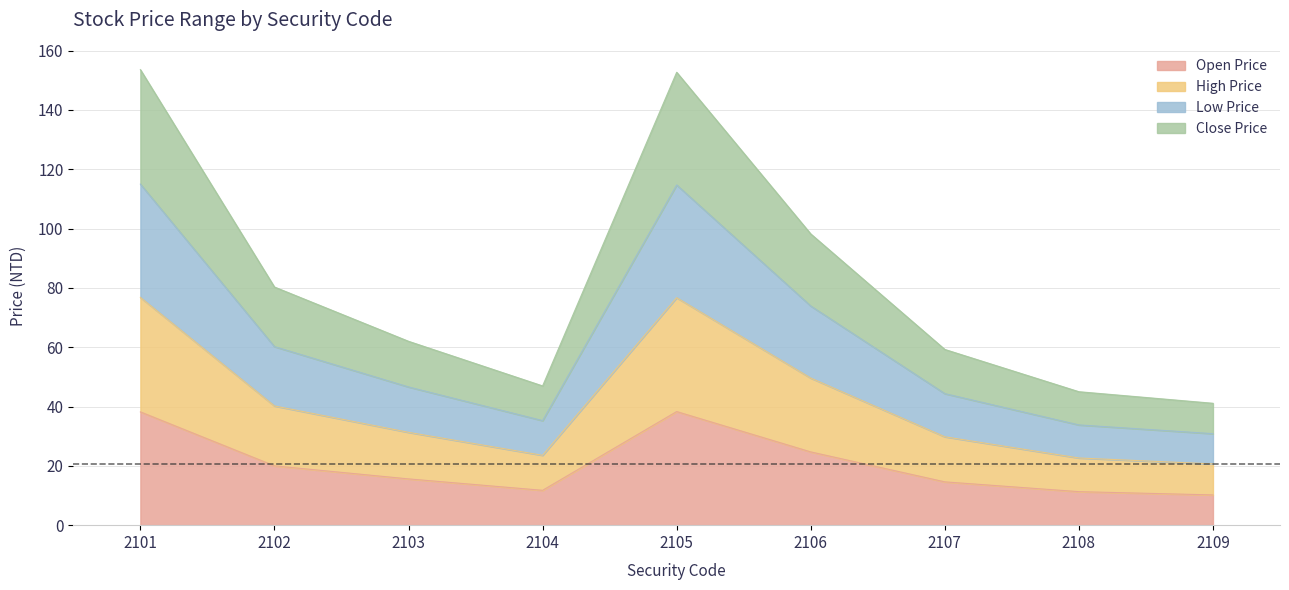

How many interior local valleys does the Low Price series have?

1